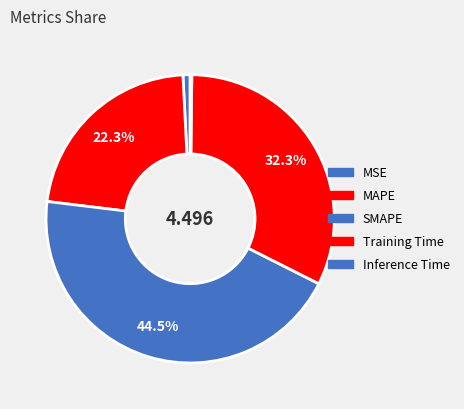

To the nearest percent, what is the difference between the Inference Time and SMAPE slice percentages?

44%